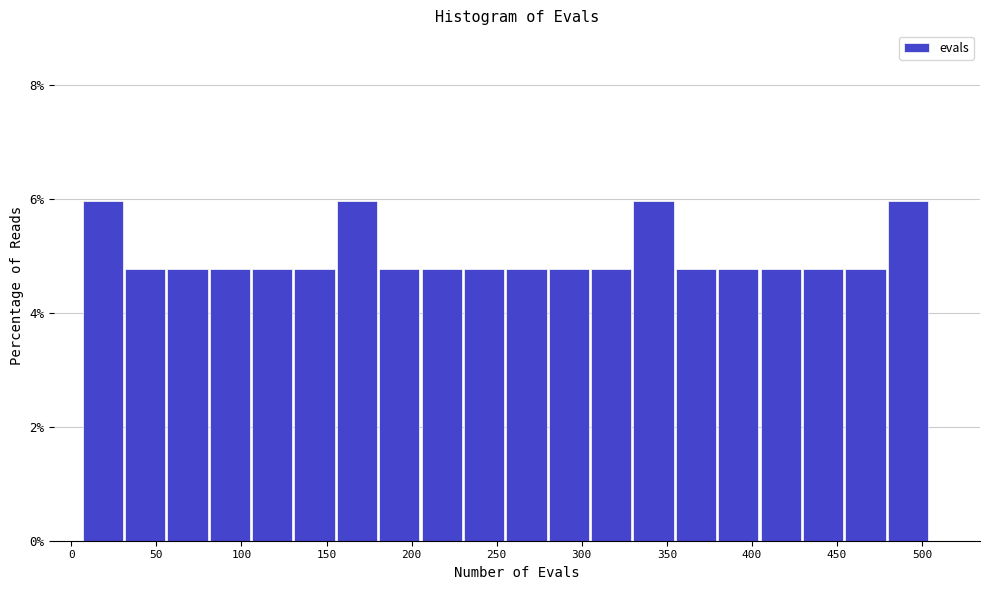

Reading left to right, transcribe this chart: for each bar, give the range it covers on the x-axis and its height. Neither the bar edges nor the heights are printed on the chart, so give them approximately, as read against the axes.

5 to 30: 6.0
30 to 55: 4.8
55 to 80: 4.8
80 to 105: 4.8
105 to 130: 4.8
130 to 155: 4.8
155 to 180: 6.0
180 to 205: 4.8
205 to 230: 4.8
230 to 255: 4.8
255 to 280: 4.8
280 to 305: 4.8
305 to 330: 4.8
330 to 355: 6.0
355 to 380: 4.8
380 to 405: 4.8
405 to 430: 4.8
430 to 455: 4.8
455 to 480: 4.8
480 to 505: 6.0